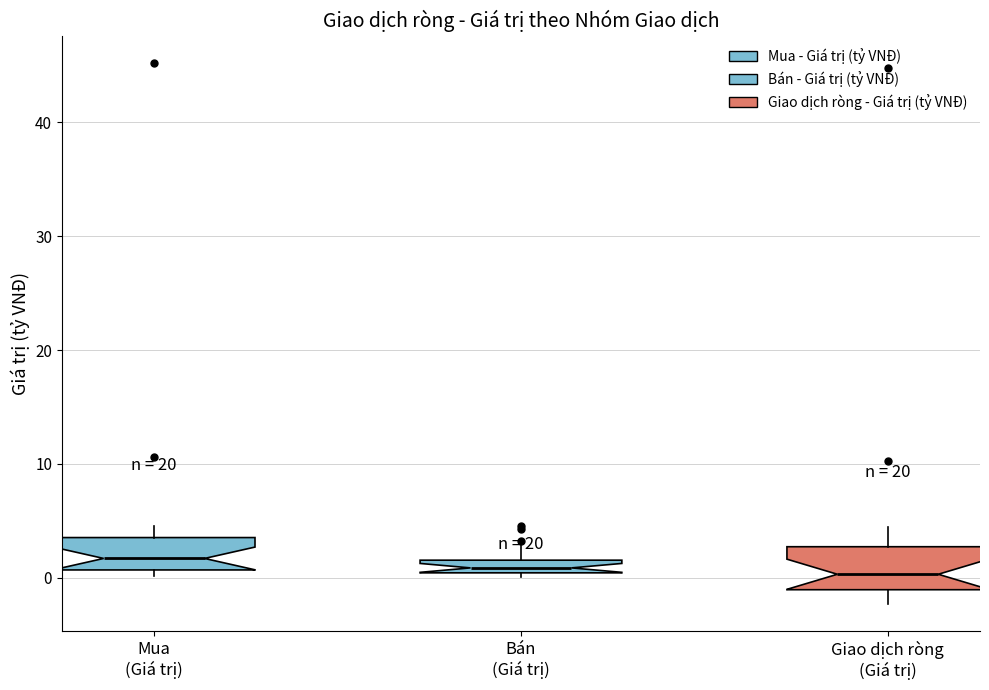

Where does the median line of the box for Giao dịch ròng (Giá trị) sit on the y-axis? The values are not printed on the chart, so give them approximately, as read against the axis.

0